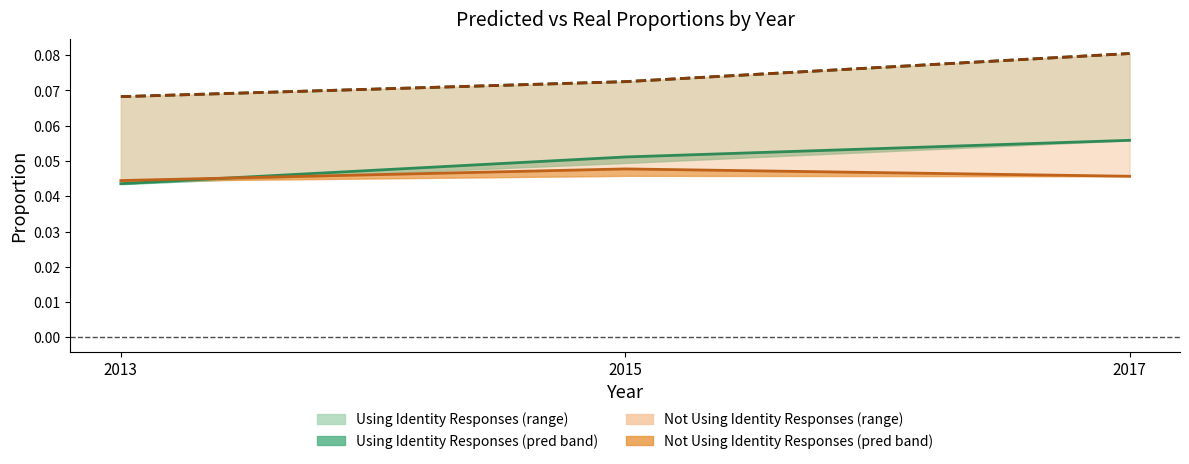

What is the total value across all series at 2017?

0.3